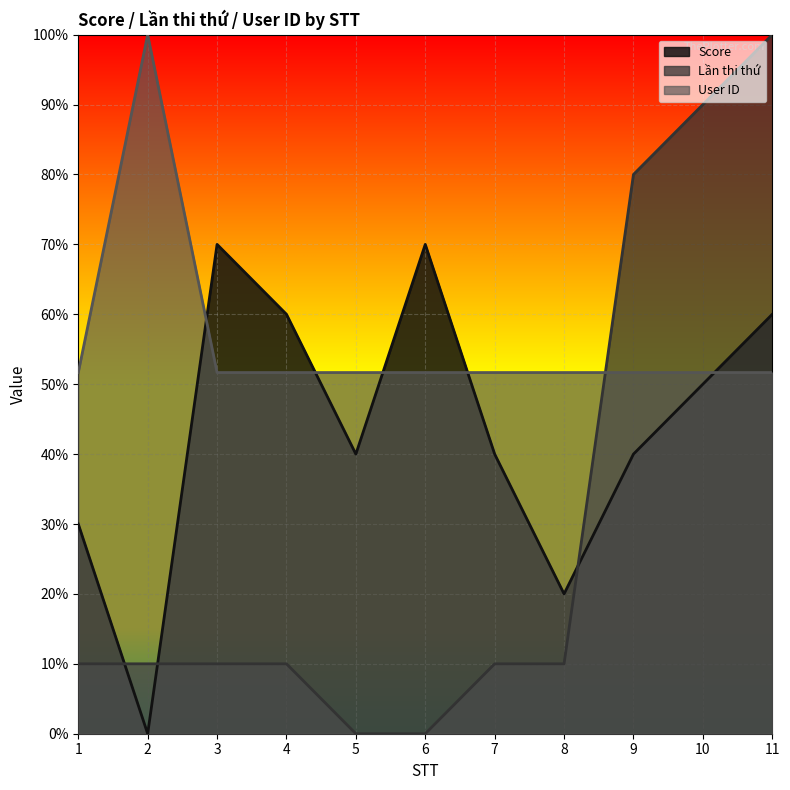

True or false: Score and Lần thi thứ cross at least once.

True